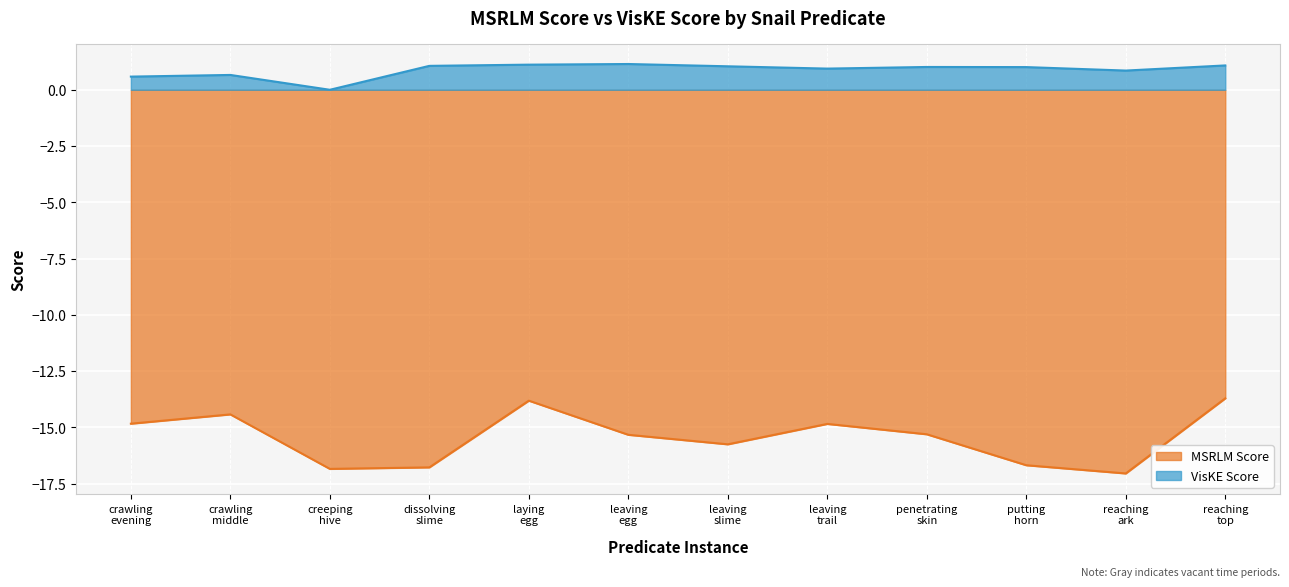

The MSRLM Score series shows -23.5 at crawling middle. True or false?

False